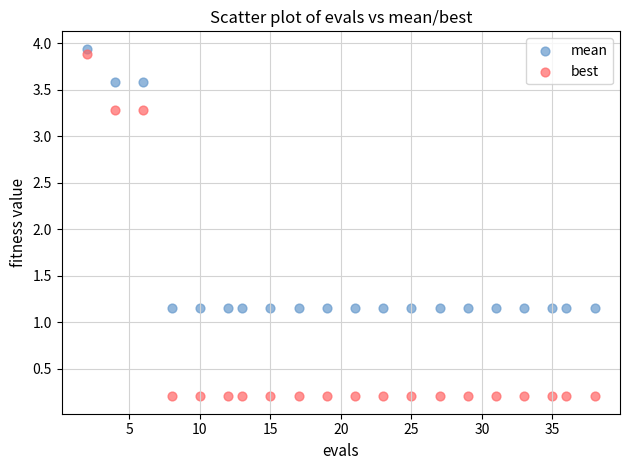

Which series has the largest Y range (max minus min)?

best